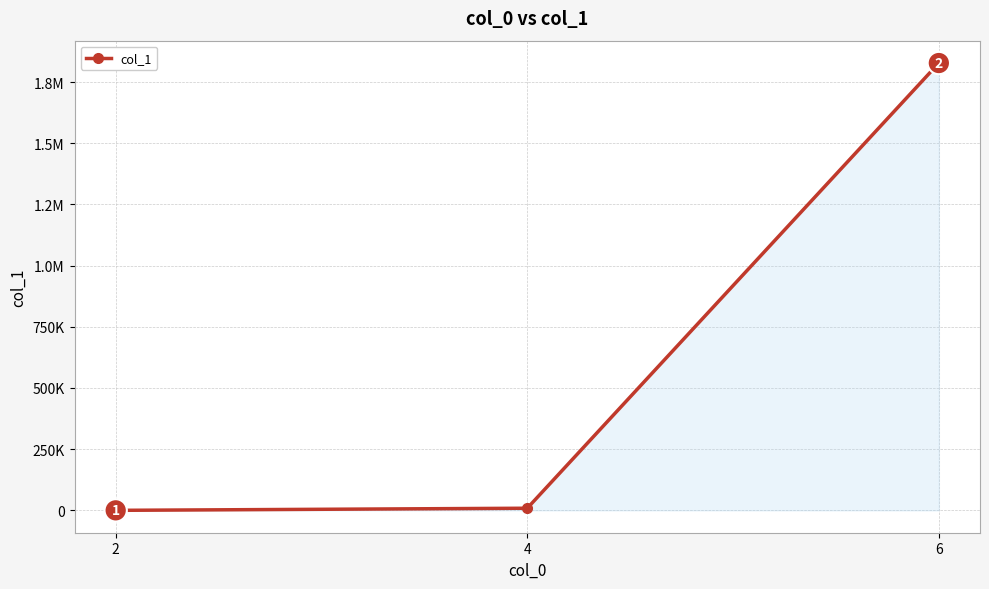

Is this an area chart (filled region under the line)?

Yes